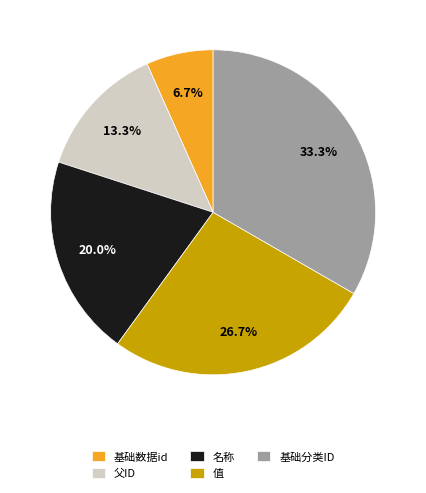

What is the ratio of the value at 父ID to the value at 基础分类ID?

0.4